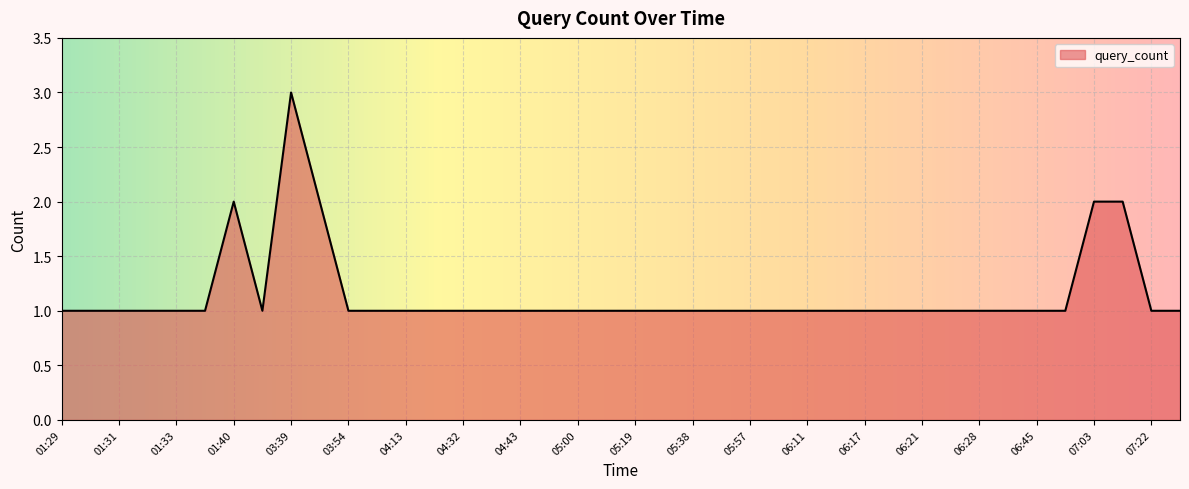

What is the maximum value shown in the chart?

3